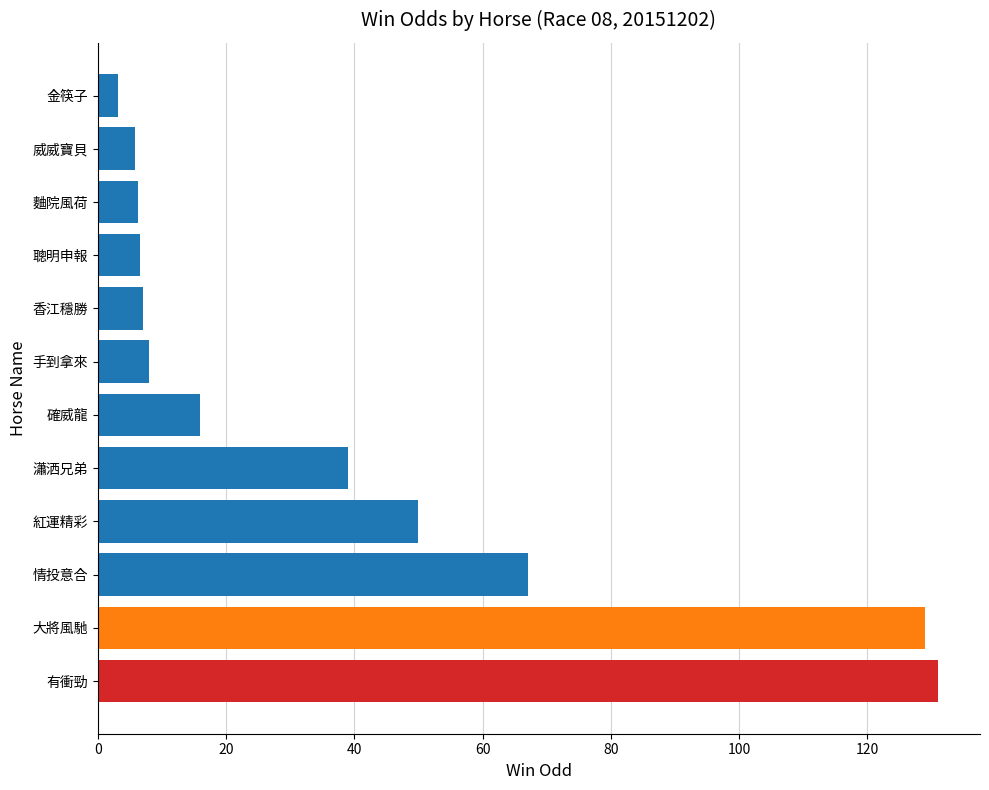

What is the smallest value displayed?

3.1